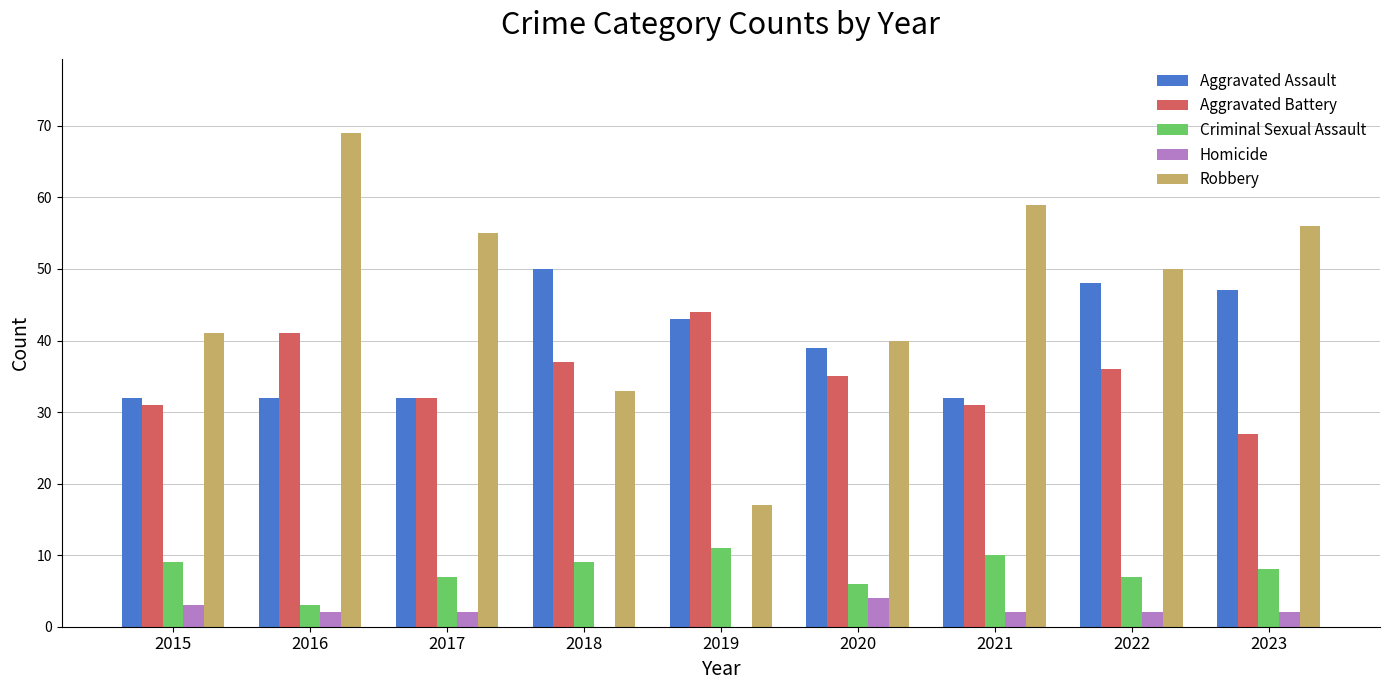

Is the value of Homicide at 2016 greater than the value of Aggravated Battery at 2020?

No